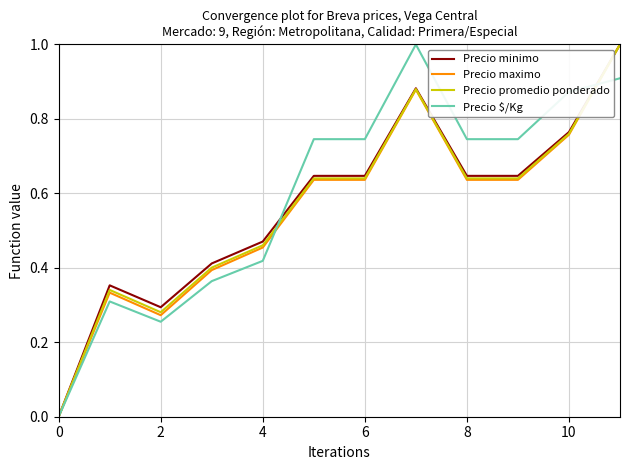

What is the maximum value for Precio $/Kg?

1.0